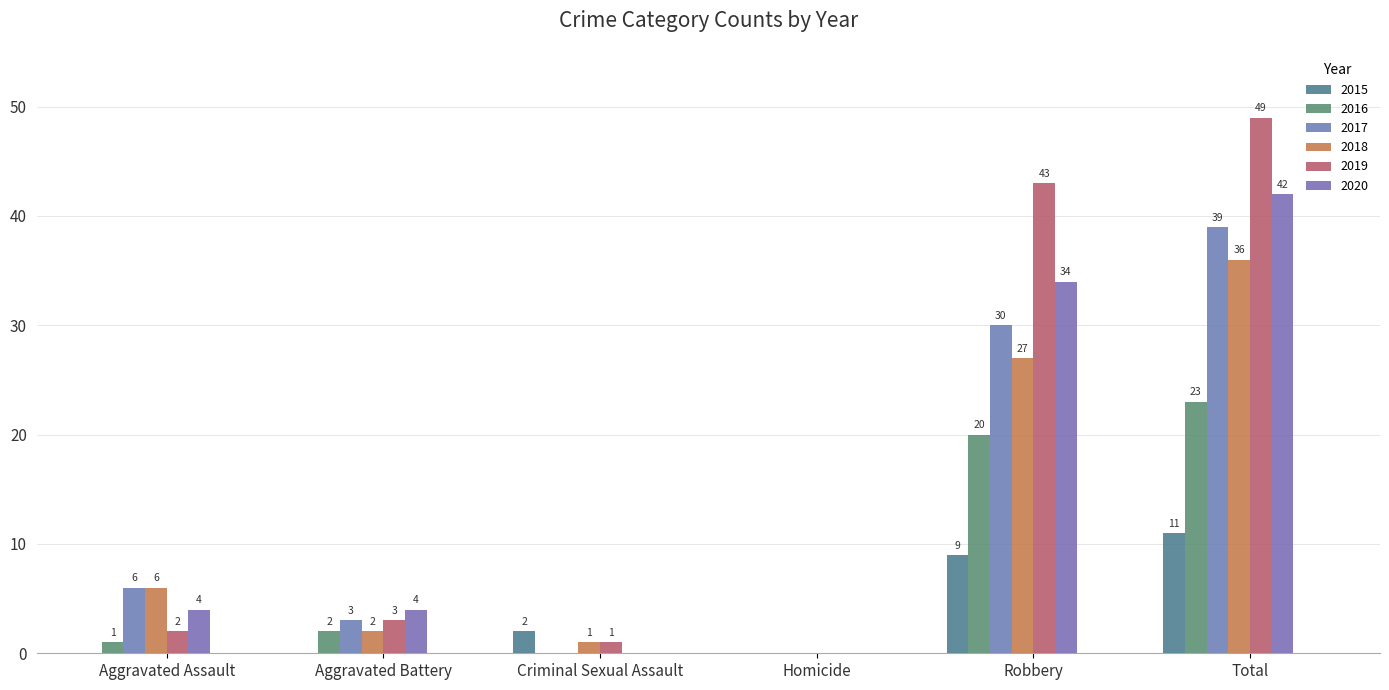

Does the chart contain stacked bars?

No